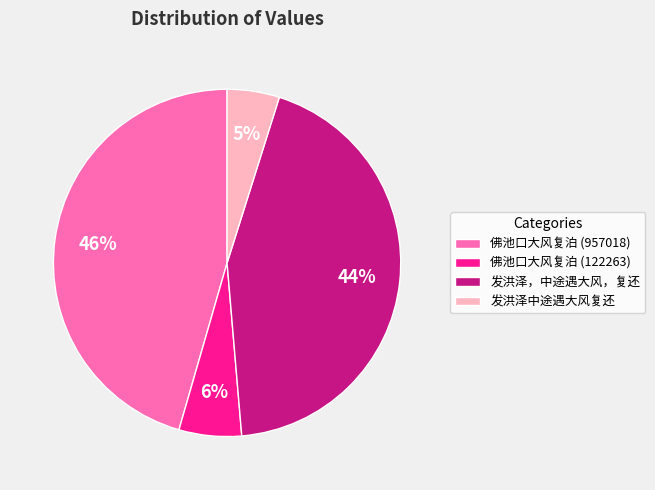

To the nearest percent, what portion does 佛池口大风复泊 (122263) represent?

6%